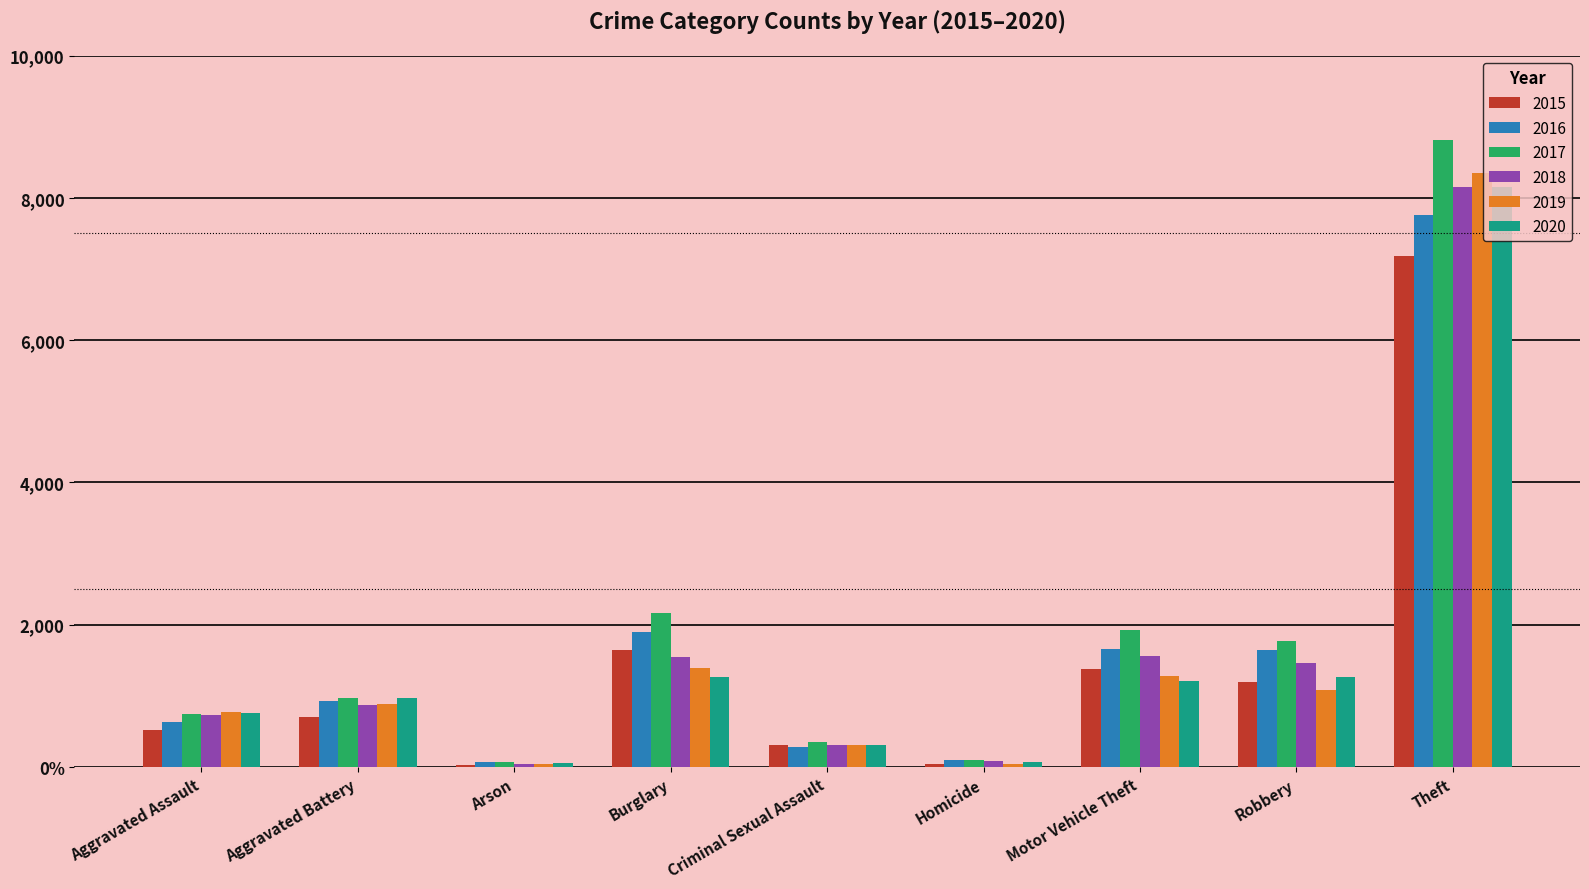

What are all the series names shown in the legend?

2015, 2016, 2017, 2018, 2019, 2020